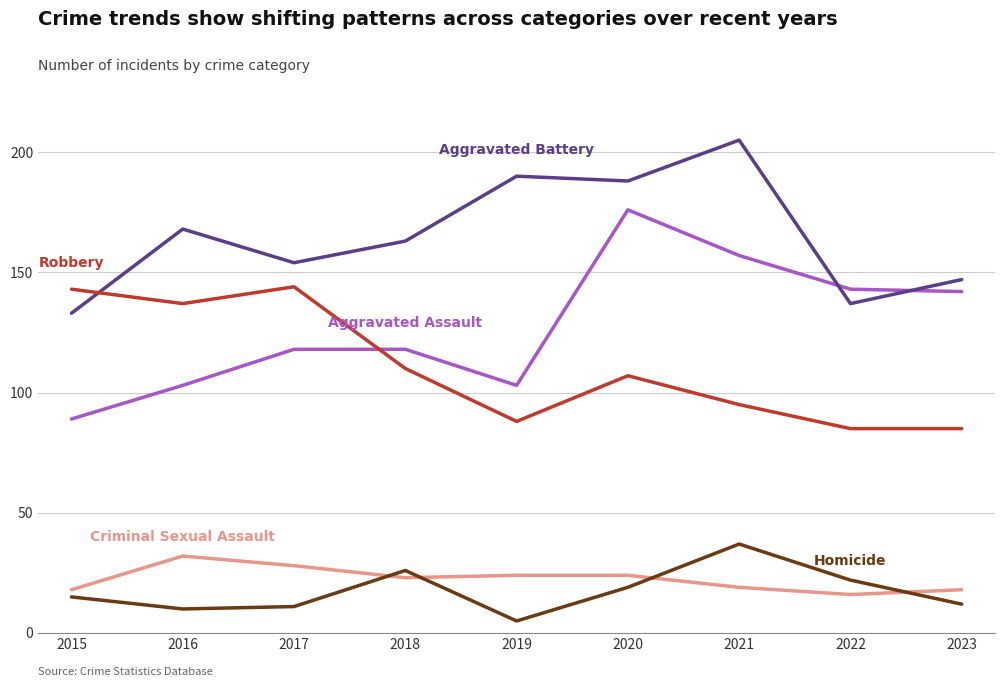

What is the difference between the highest and lowest values at 2022?

127